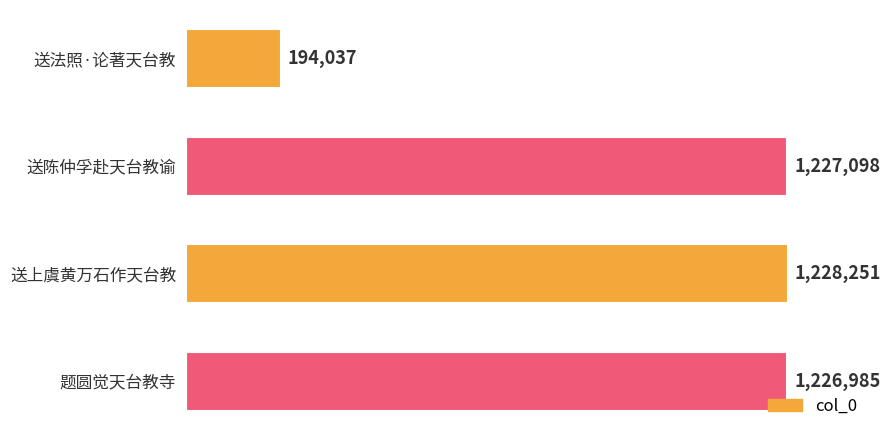

What is the smallest value displayed?

194037